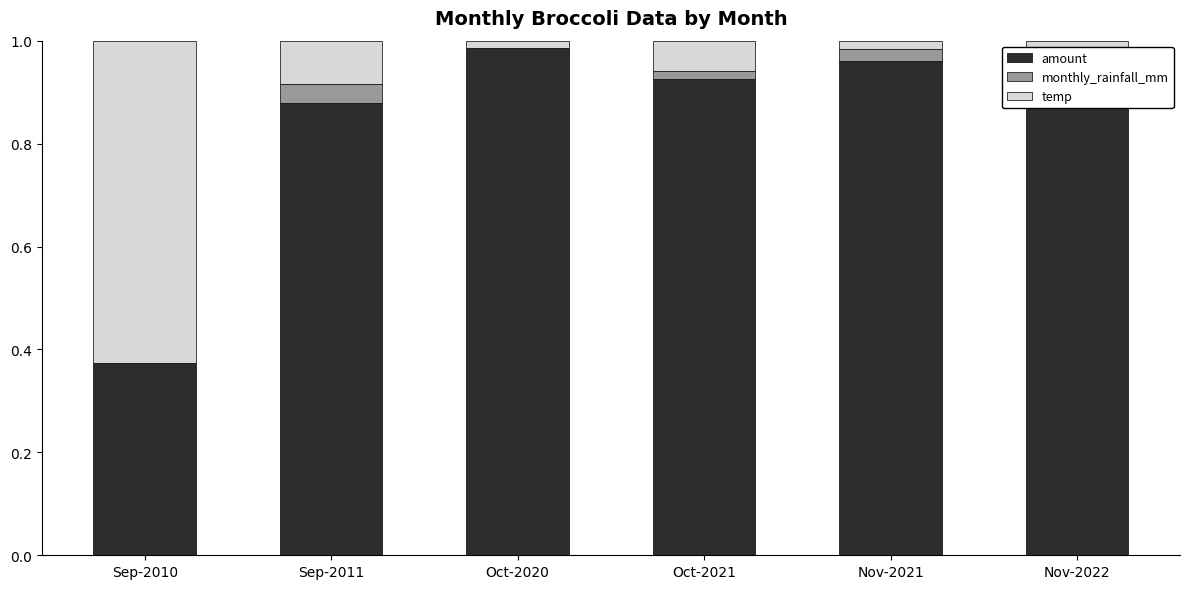

Reading right to left, extract all data points from this chart.

amount: 0.9	1.0	0.9	1.0	0.9	0.4
monthly_rainfall_mm: 0.1	0.0	0.0	0.0	0.0	0.0
temp: 0.0	0.0	0.1	0.0	0.1	0.6